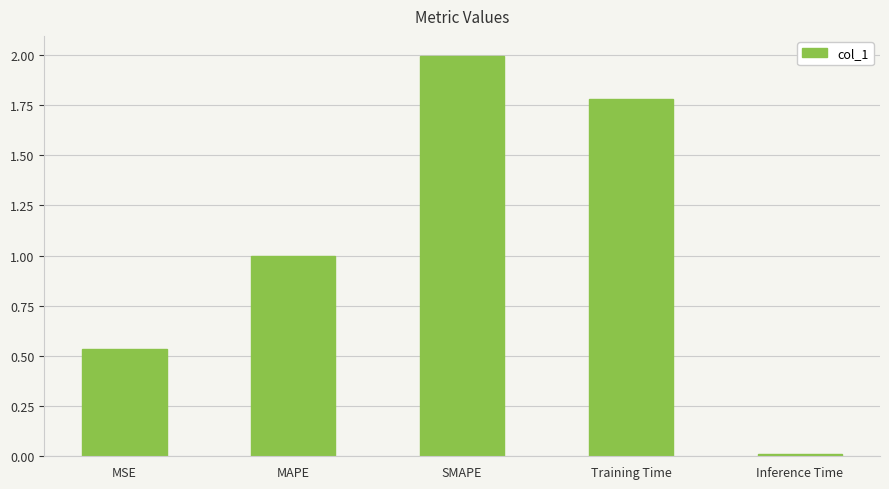

What is the difference between the values at SMAPE and Inference Time?

2.0